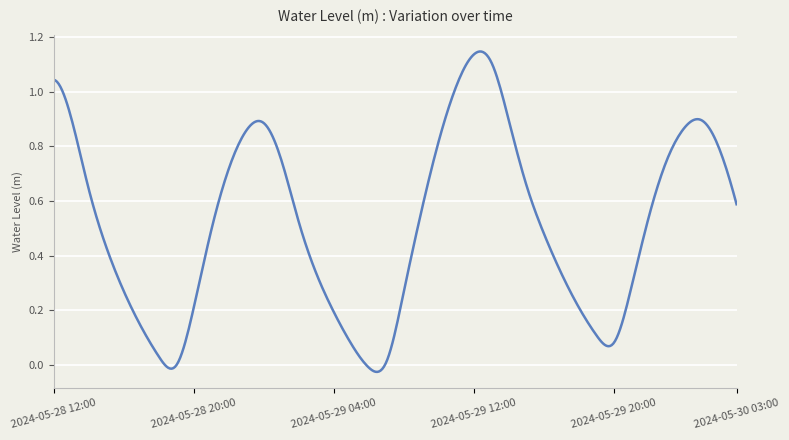

What is the difference between the maximum and minimum values?

1.2